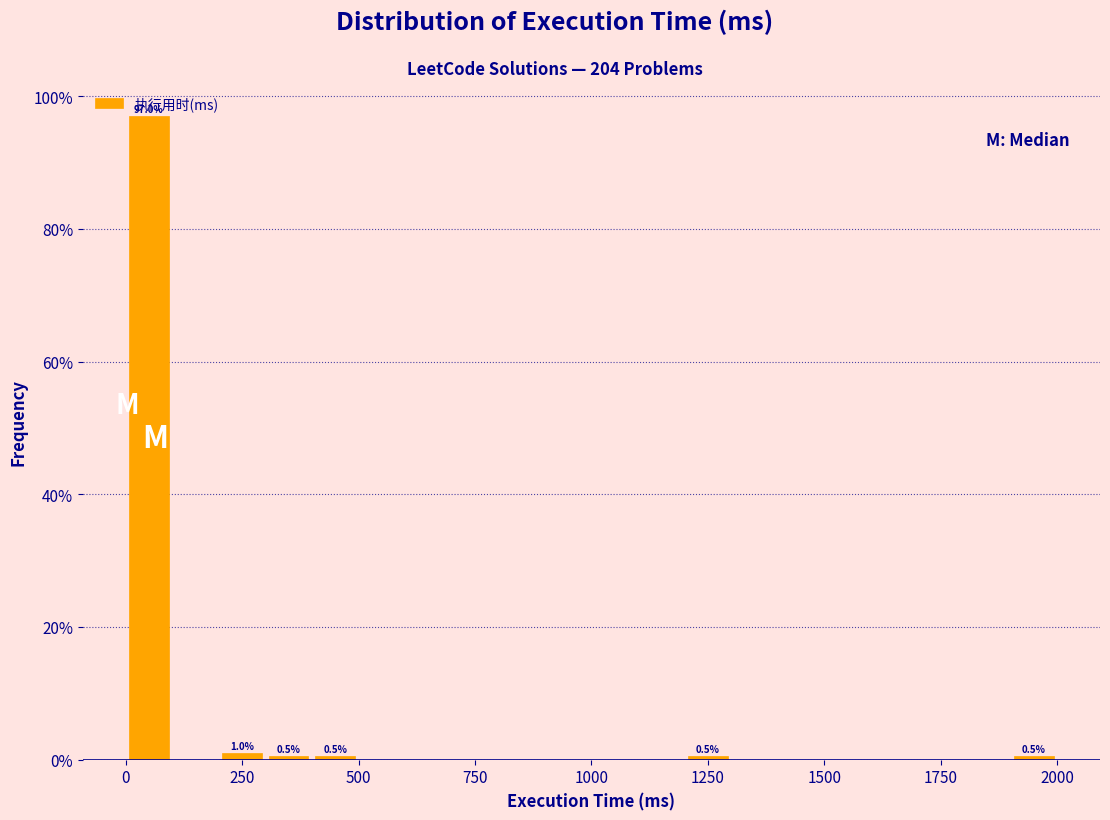

Read against the x-axis, roughly where is the centre of the tallest bar?

50